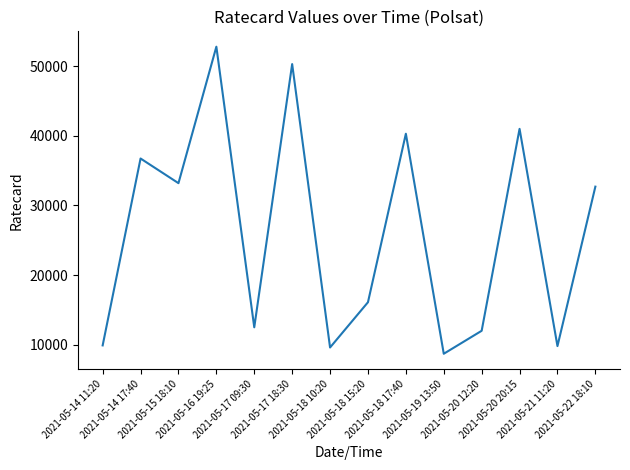

What is the change in value from 2021-05-16 19:25 to 2021-05-18 10:20?

-43200